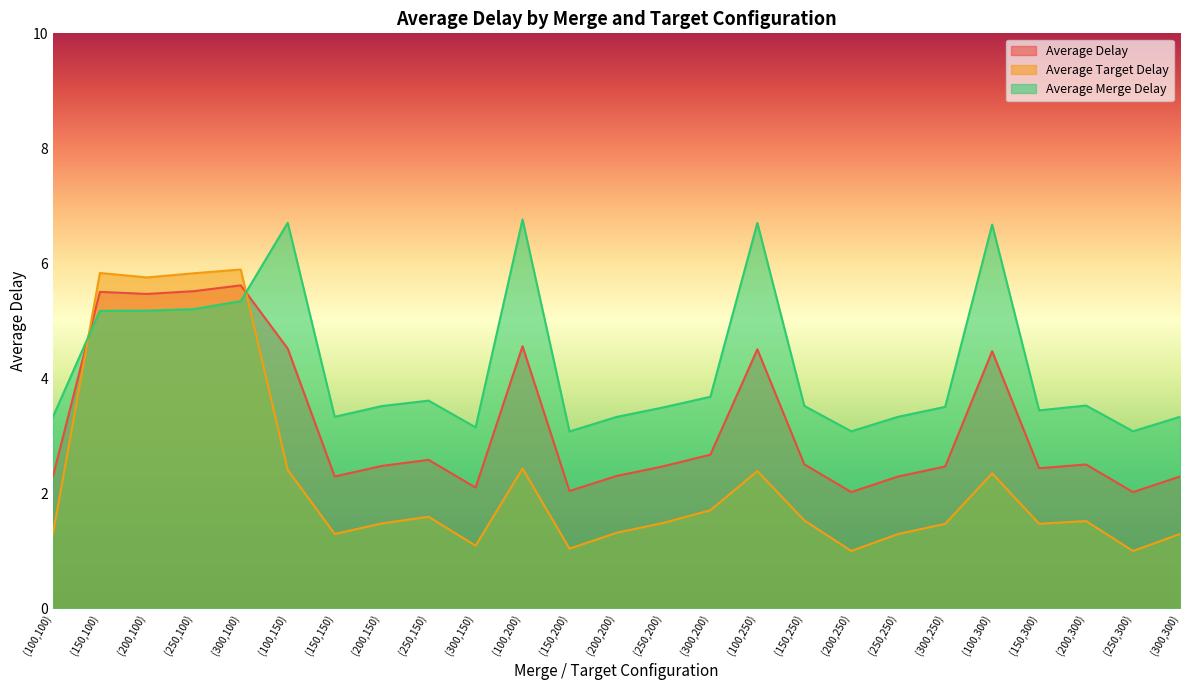

At which label does Average Delay reach its peak?

(300,100)